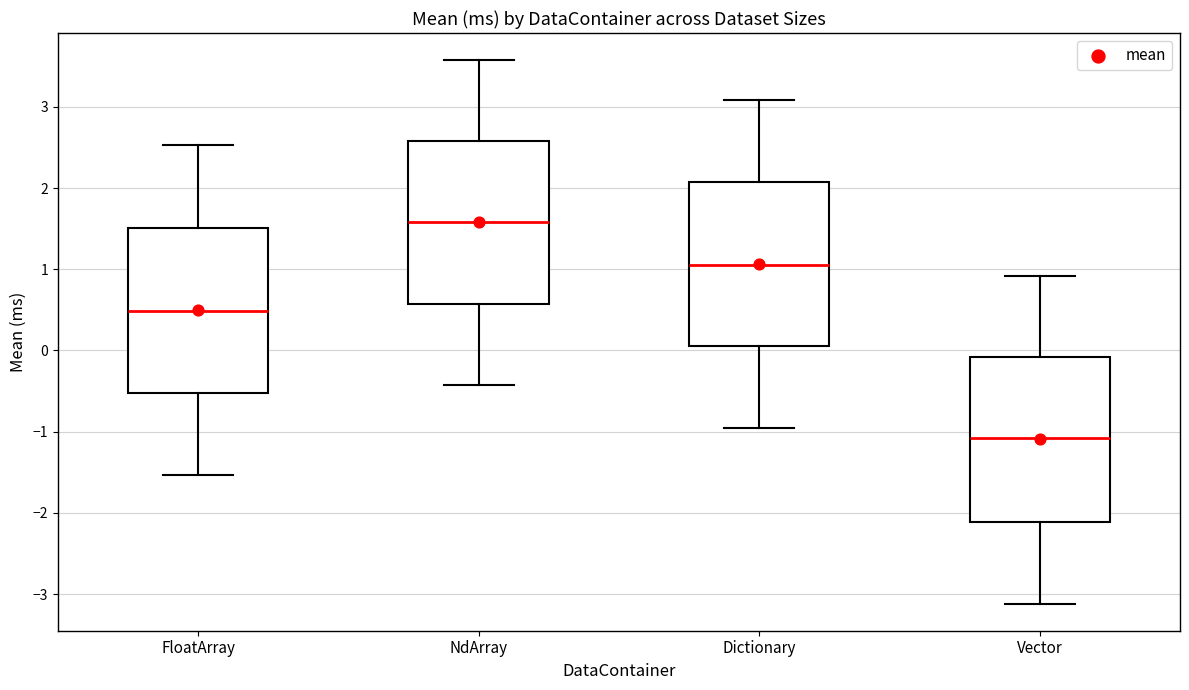

Reading left to right, transcribe this box plot: for each box, give where its median line is, the range the box spans, and where its two whiskers end, as read against the y-axis. The values are not printed on the chart, so give them approximately, as read against the axis.

FloatArray: median 0.5, box -0.5 to 1.5, whiskers -1.5 to 2.5
NdArray: median 1.6, box 0.6 to 2.6, whiskers -0.4 to 3.6
Dictionary: median 1.1, box 0.0 to 2.1, whiskers -1.0 to 3.1
Vector: median -1.1, box -2.1 to -0.1, whiskers -3.1 to 0.9